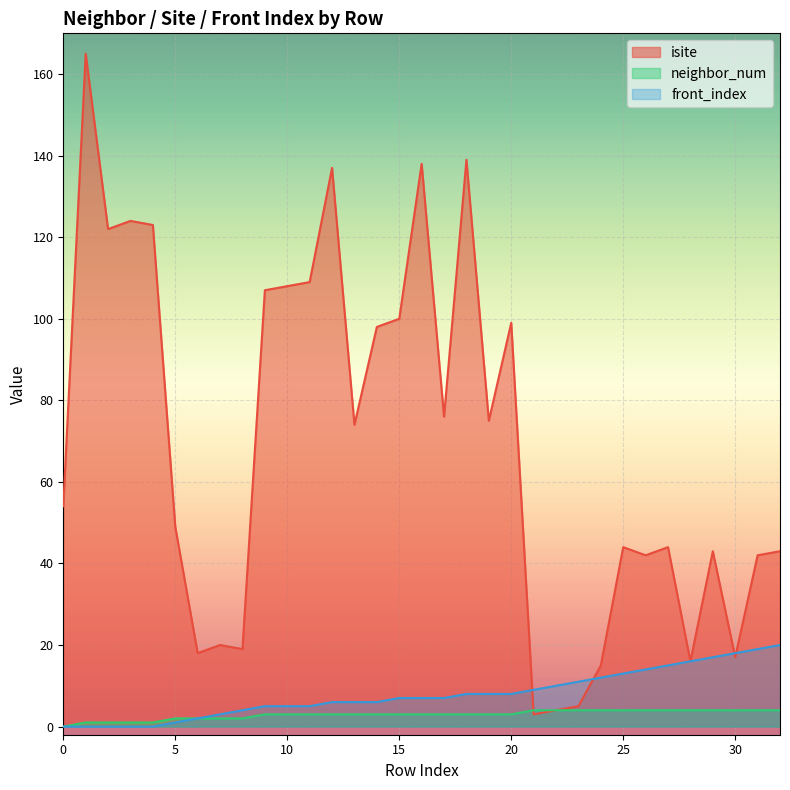

Does the chart display data point markers on the line(s)?

No